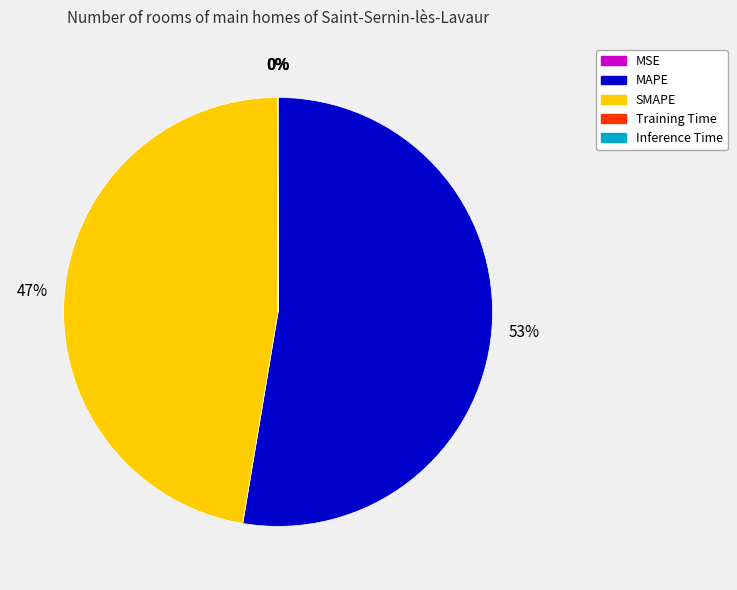

To the nearest percent, what is the combined percentage of MAPE and SMAPE?

100%